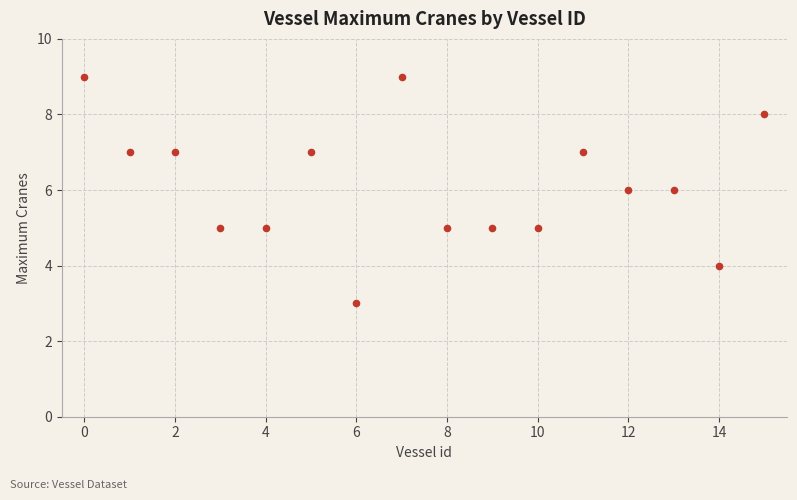

What is the range of Y values (max minus min)?

6